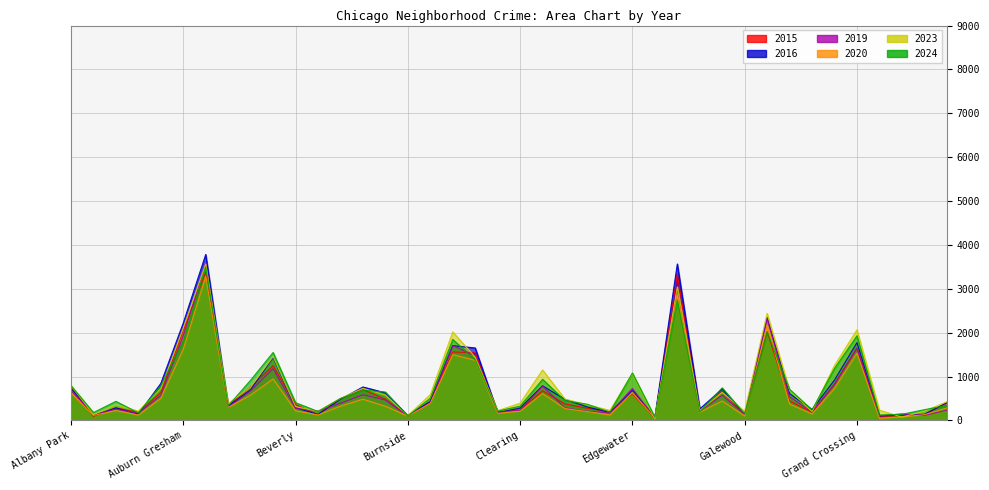

Count the number of categories in the chart.

40